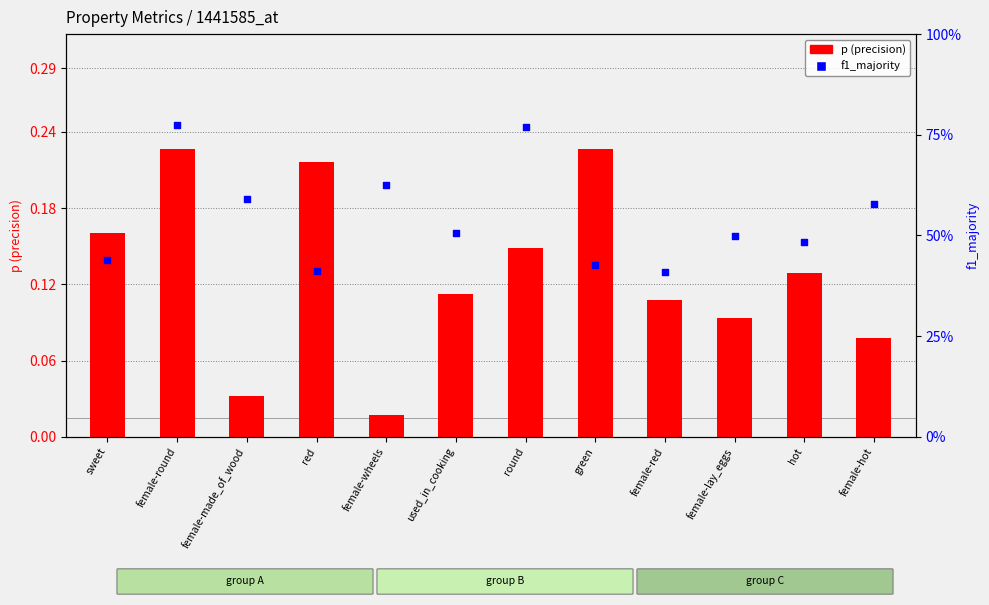

What is the total value across all series at female-wheels?

0.6